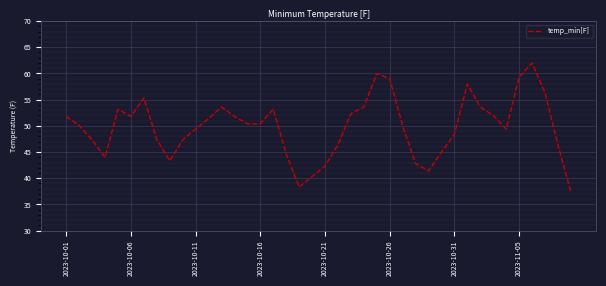

Does the chart display data point markers on the line(s)?

No